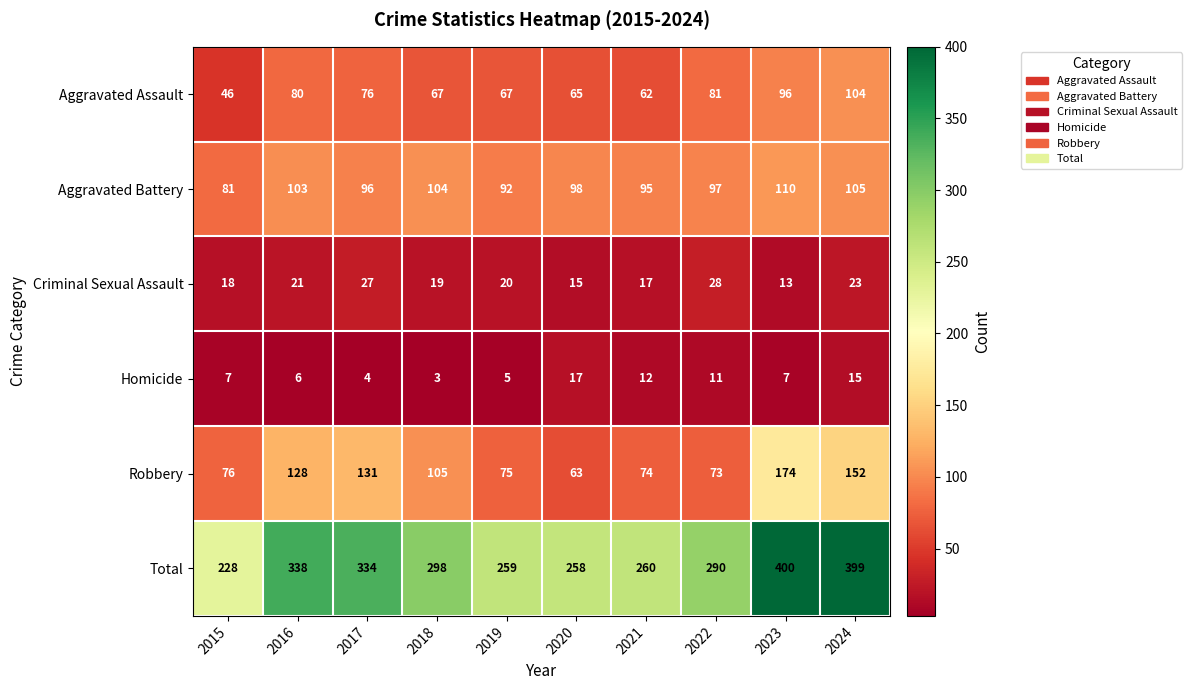

True or false: Aggravated Assault has a value of 21 at 2021.

False